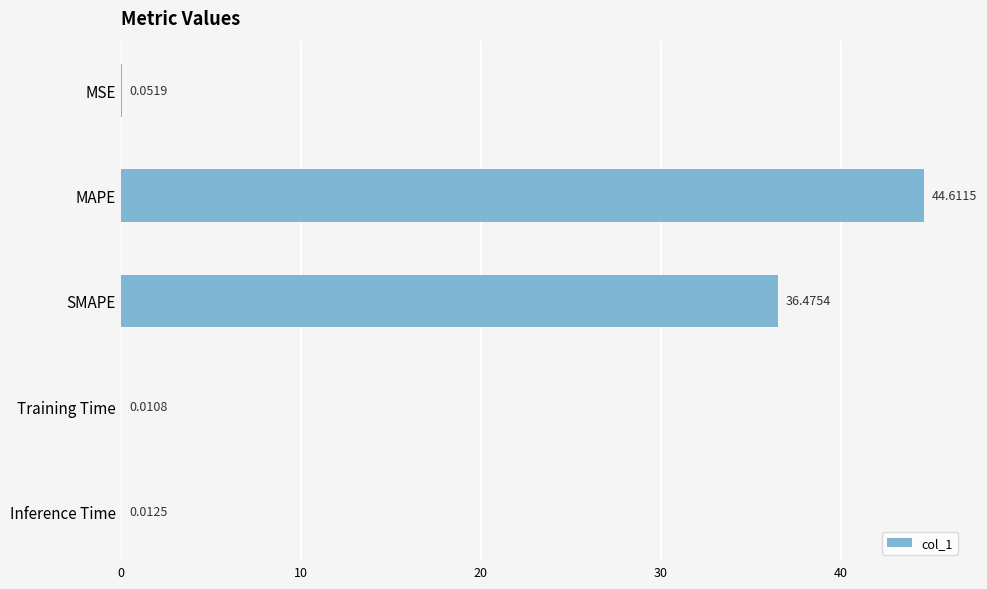

What is the sum of all values?

81.2